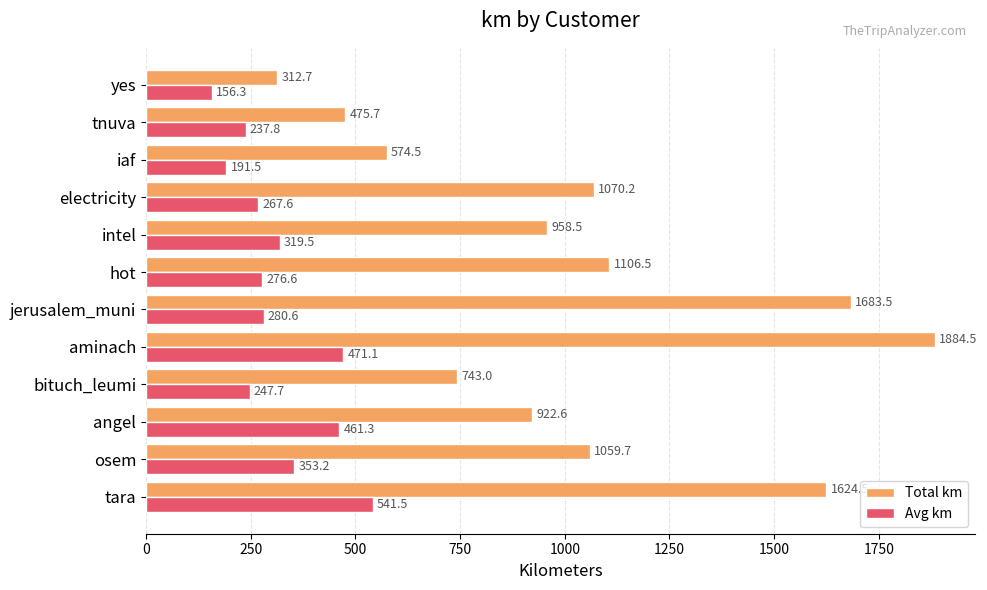

Rank the series by their maximum value, from lowest to highest.

Avg km, Total km